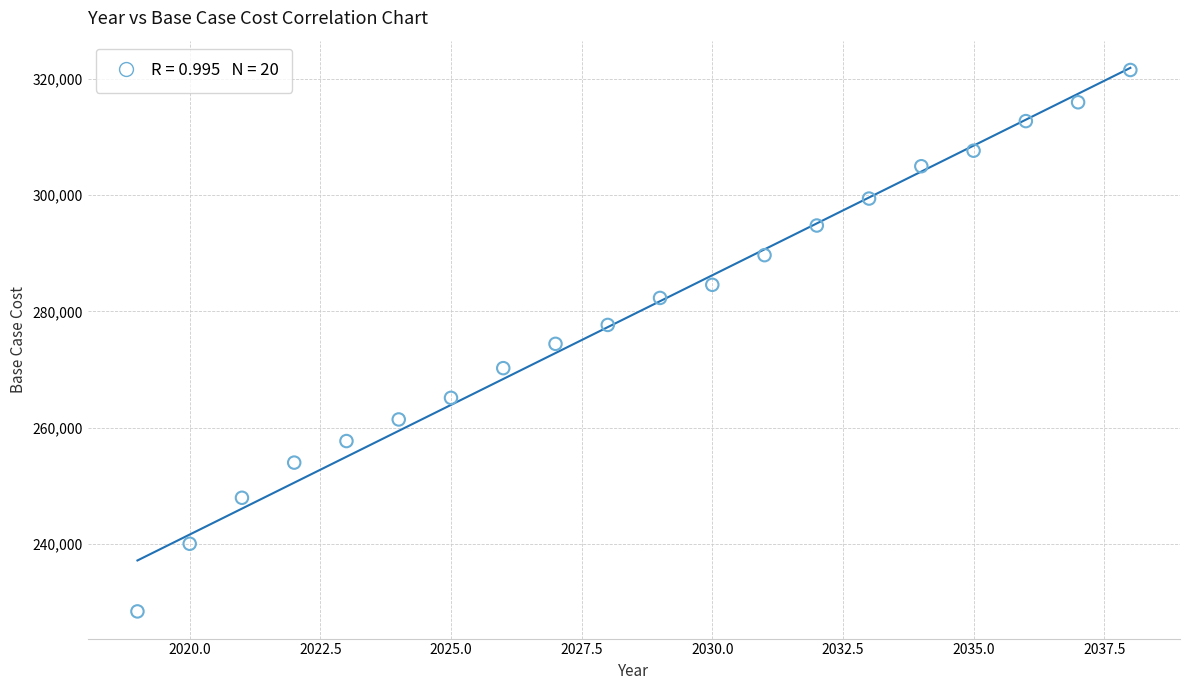

What is the range of Y values (max minus min)?

93092.7